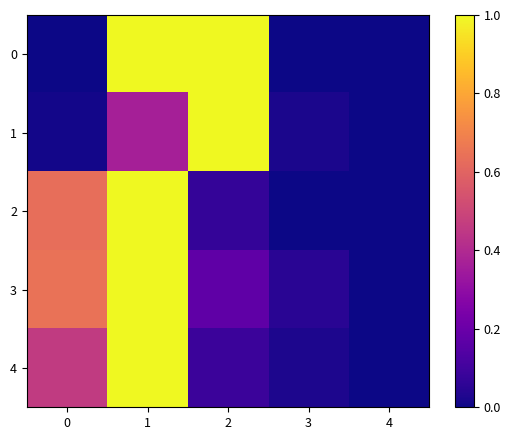

What is the total value across all series at 1?

4.4